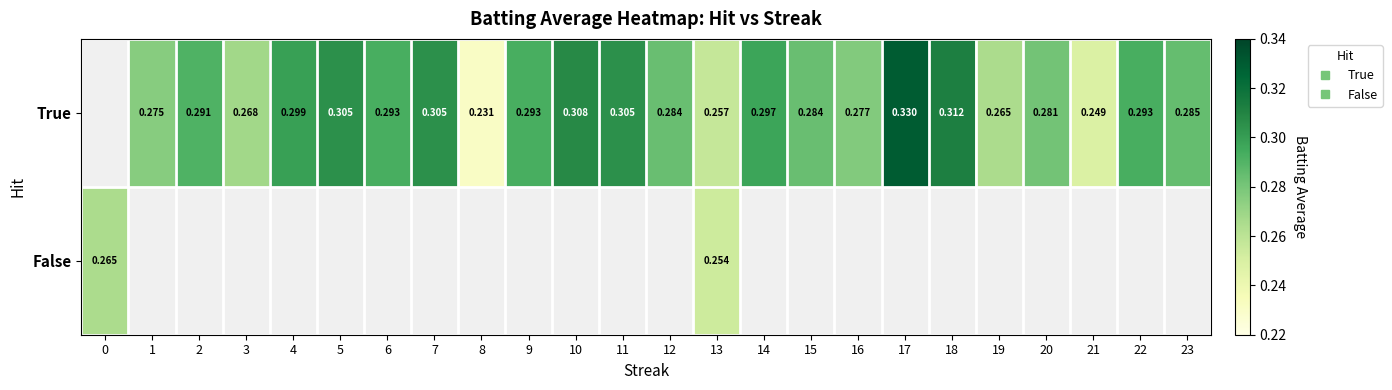

Which has a higher value, 13 or 3?

3